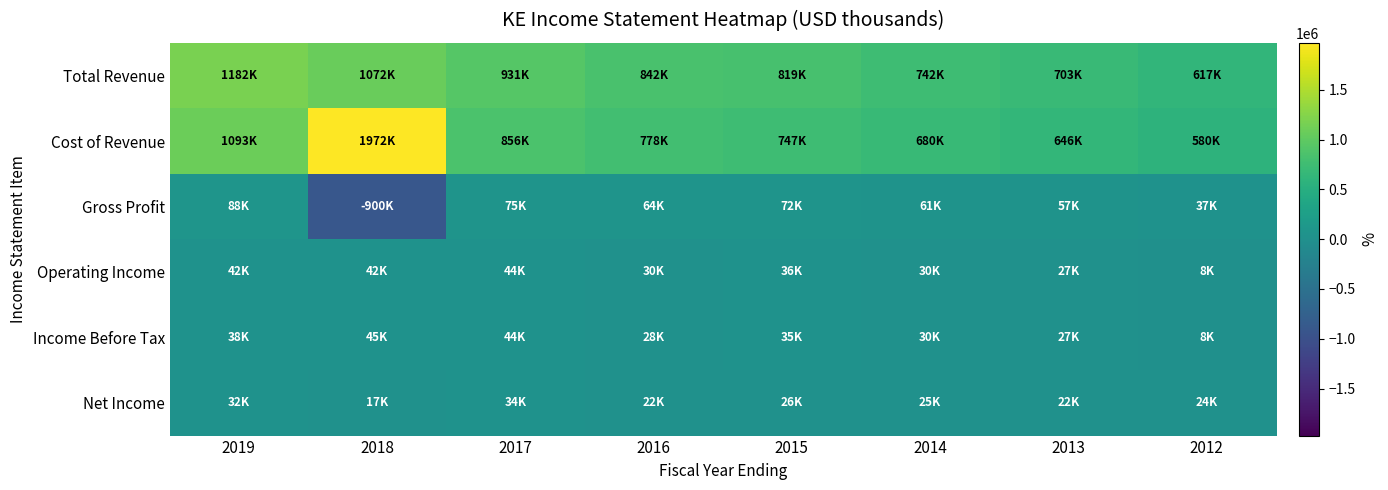

Between 2014 and 2016, which is larger?

2016